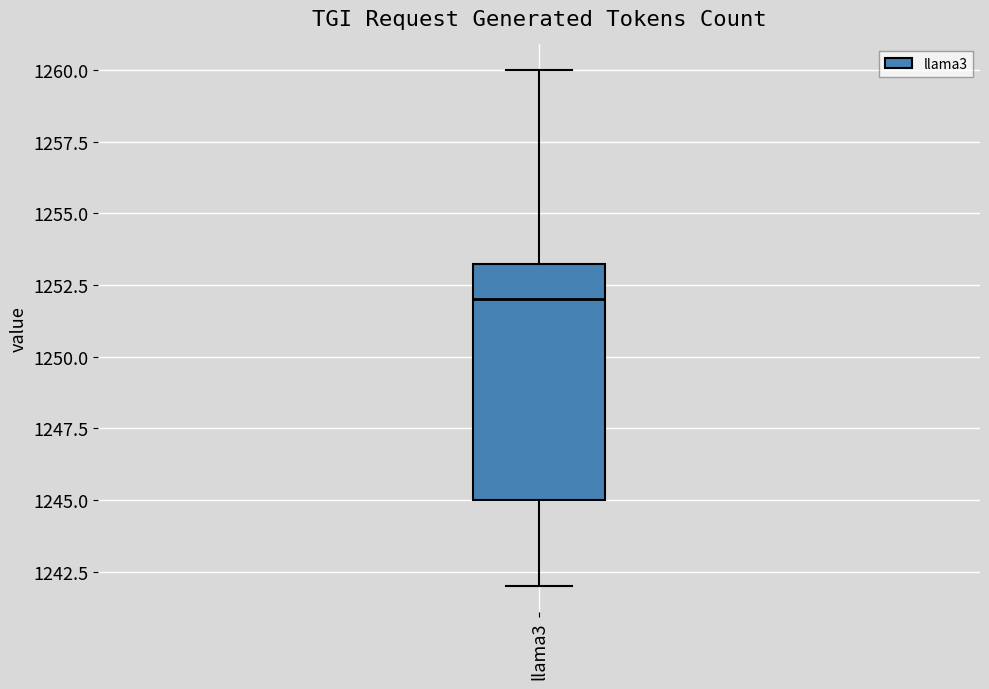

Read this box plot against the y-axis: the position of the median line, the range covered by the box, and the ends of both whiskers. The values are not printed on the chart, so give them approximately, as read against the axis.

median 1252.0, box 1245.0 to 1253.5, whiskers 1242.0 to 1260.0